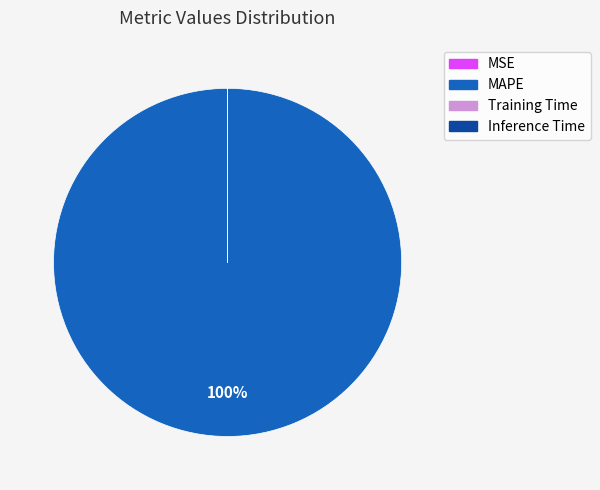

True or false: MAPE accounts for 87% of the total.

False